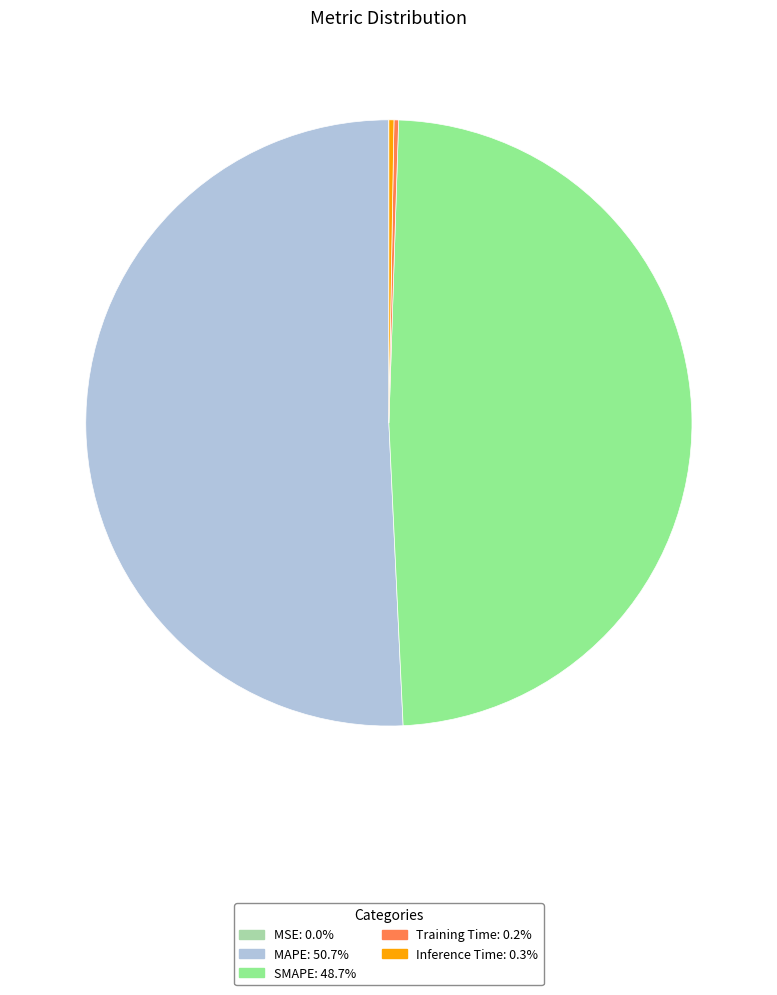

What is the largest slice in the pie chart?

MAPE